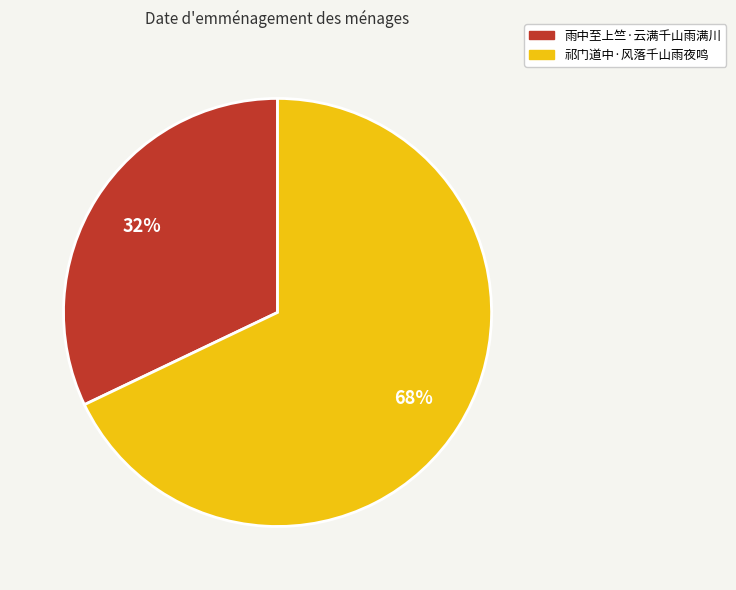

True or false: 祁门道中·风落千山雨夜鸣 accounts for 62% of the total.

False